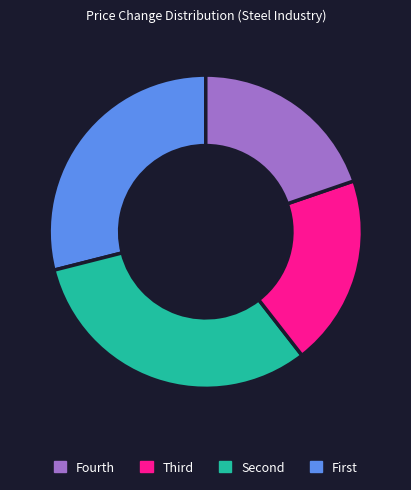

Is there any slice that represents more than half of the pie?

No